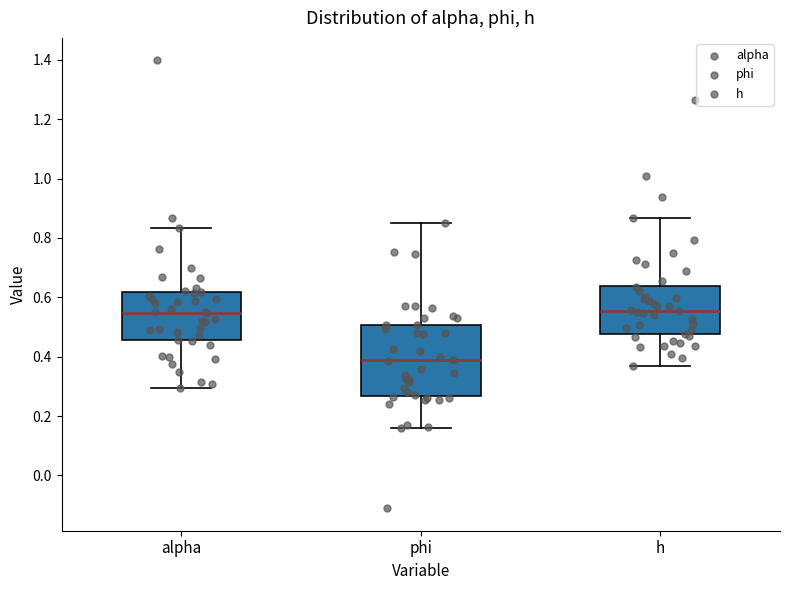

Where does the upper whisker of the box for h end on the y-axis? The values are not printed on the chart, so give them approximately, as read against the axis.

0.86